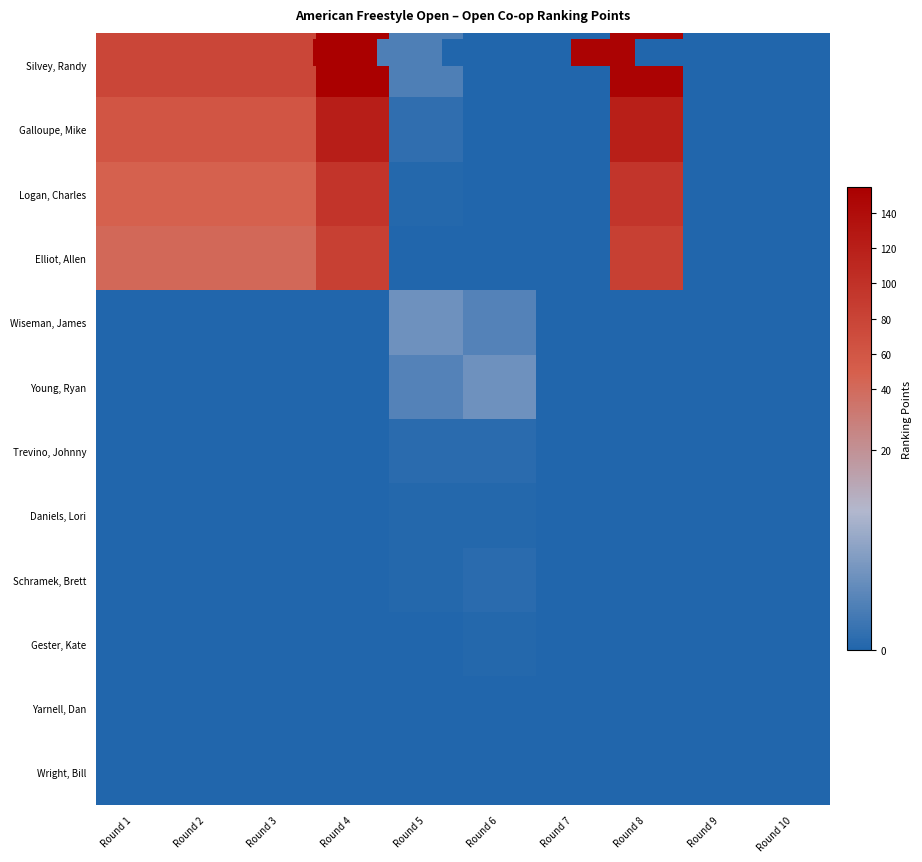

What is the total value across all series at Round 3?

228.2